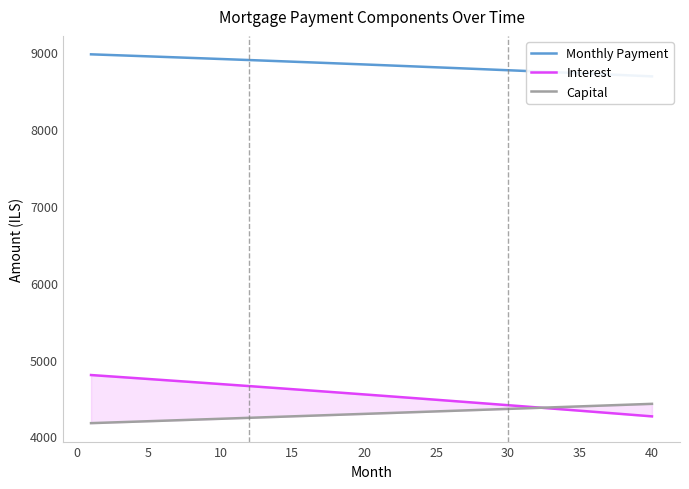

What is the value of the Capital point at the 27th from the left?

4338.7